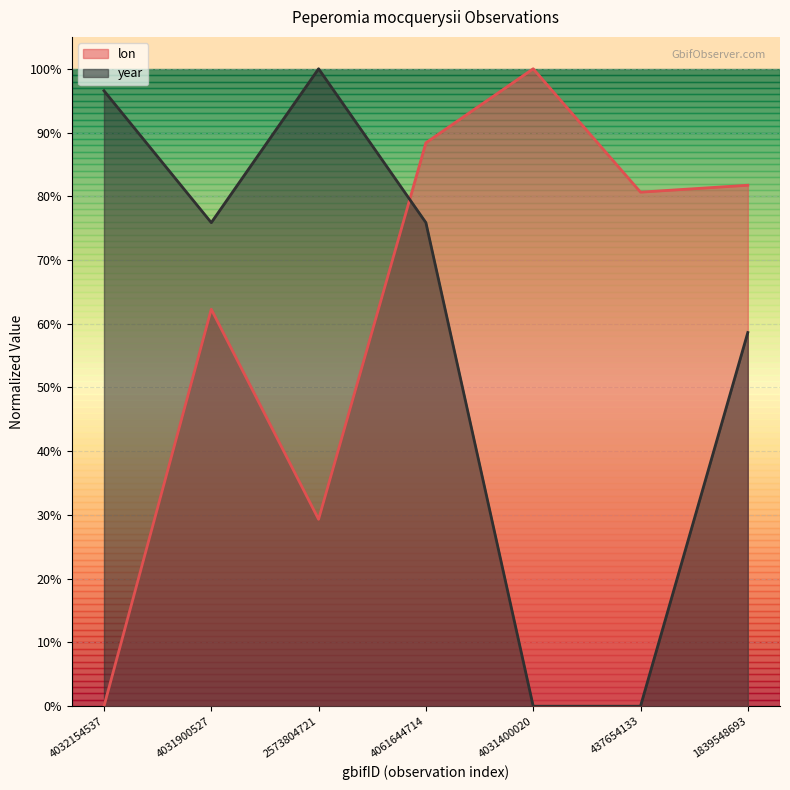

What is the spread (max minus min) of values at 4061644714?

0.1